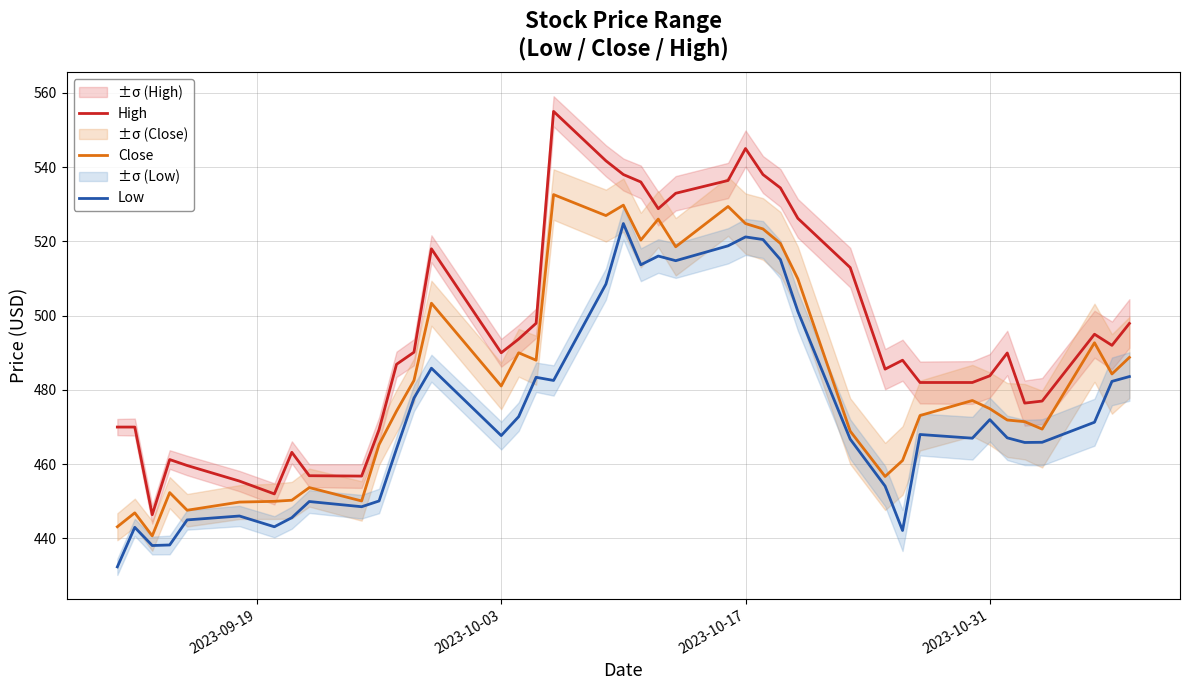

What is the highest value of the Low series?

524.8